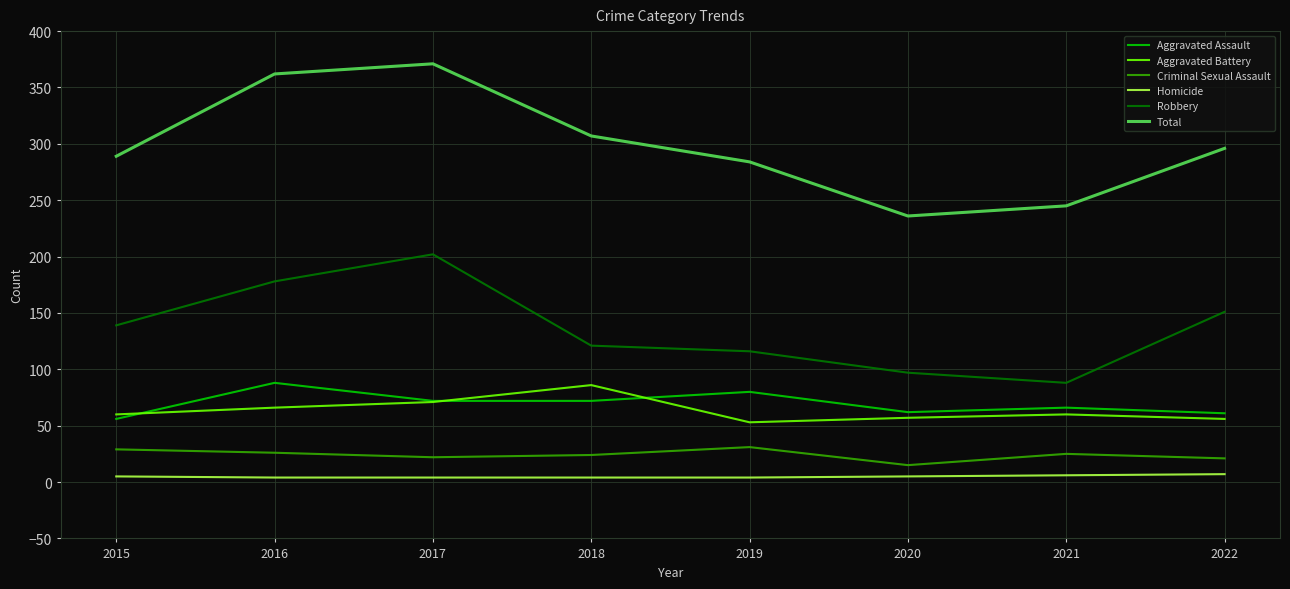

True or false: Homicide and Total cross at least once.

False